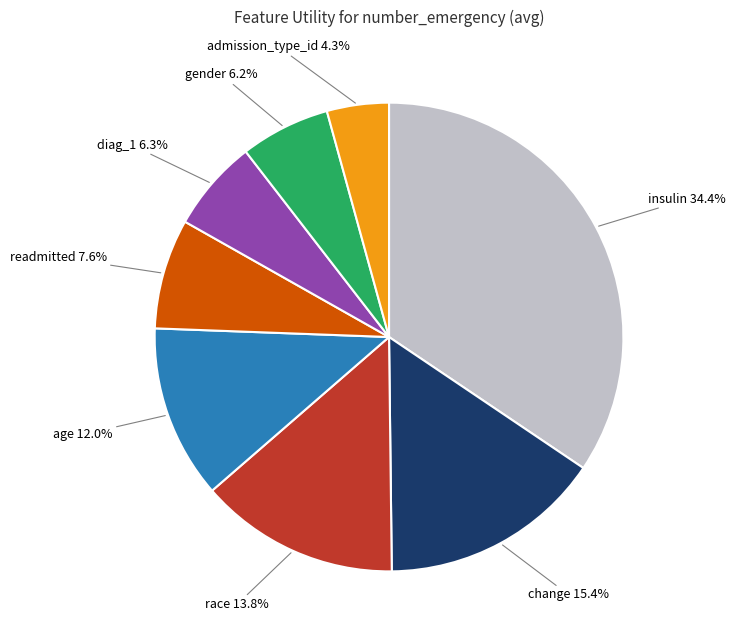

To the nearest percent, what is the average slice percentage?

12%